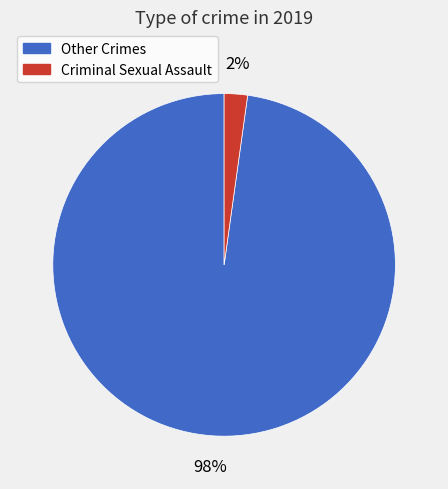

Does any single category account for the majority?

Yes